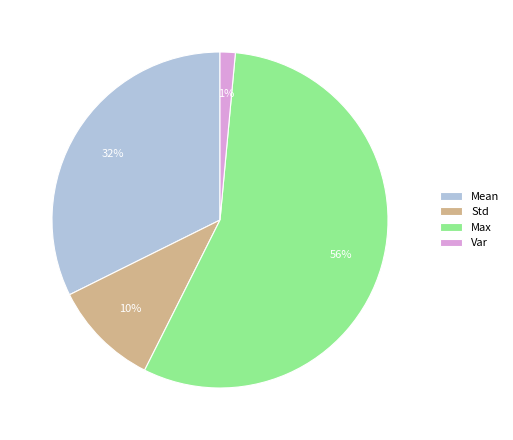

To the nearest percent, what is the average slice percentage?

25%